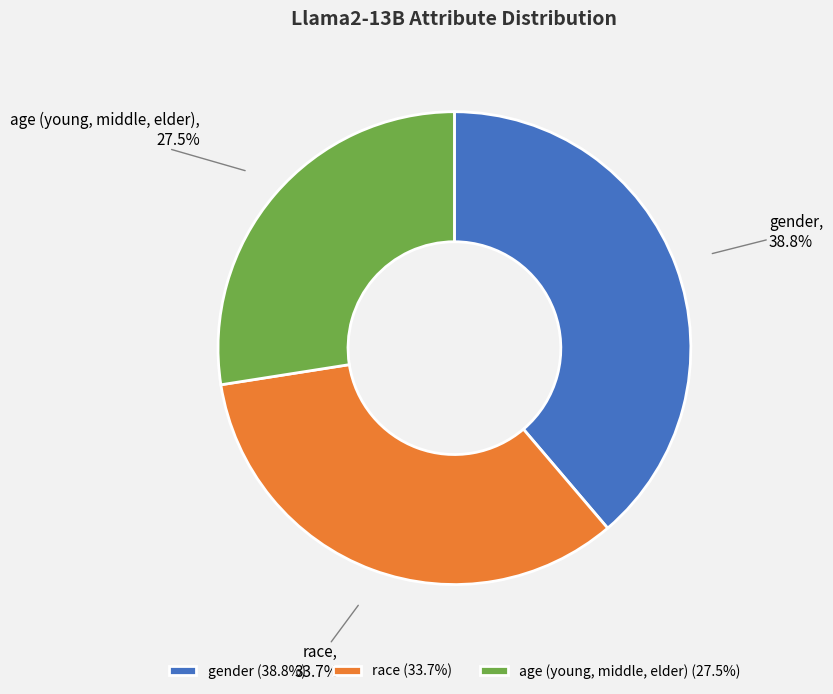

Rank the categories by value from highest to lowest.

gender, race, age (young, middle, elder)